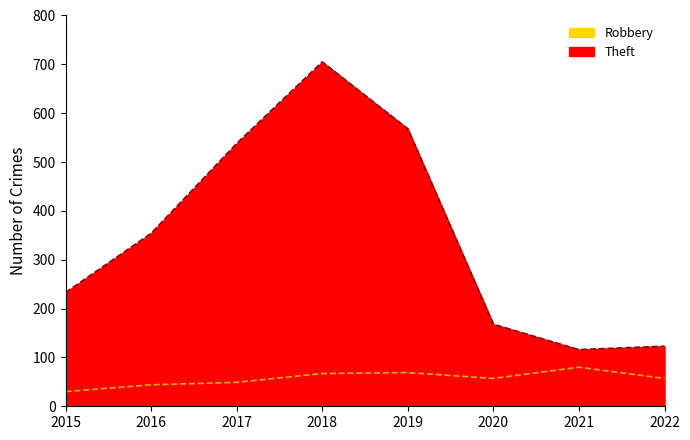

What is the difference between the maximum and minimum values in the Robbery series?

50